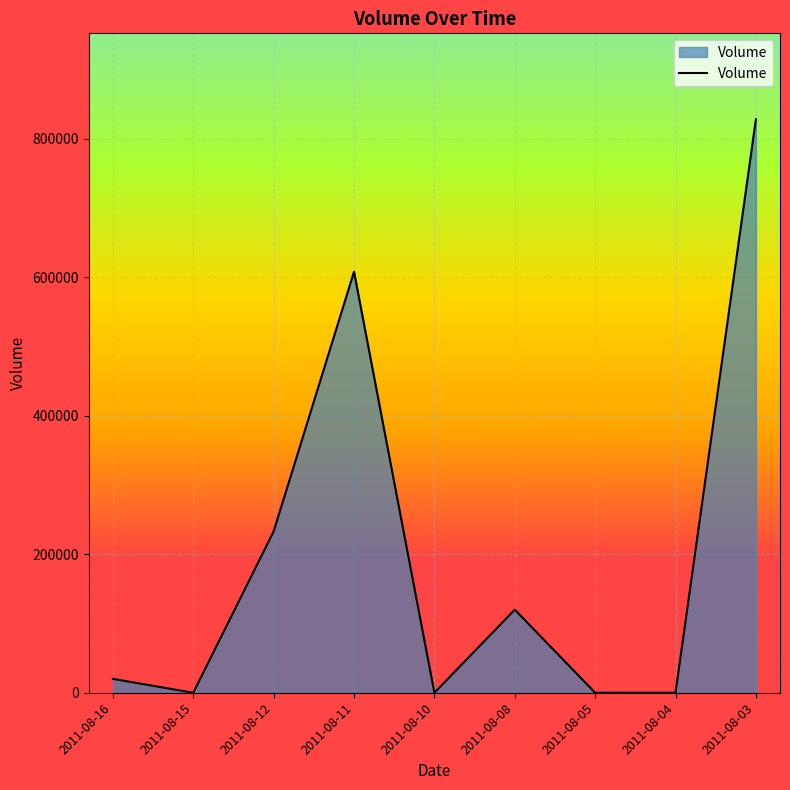

True or false: the data shows -322818 at 2011-08-15.

False